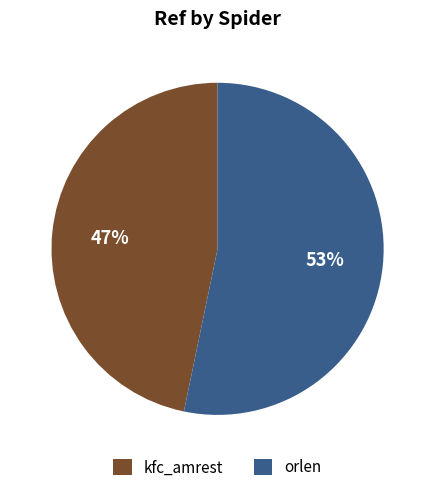

Rank the categories by value from lowest to highest.

kfc_amrest, orlen